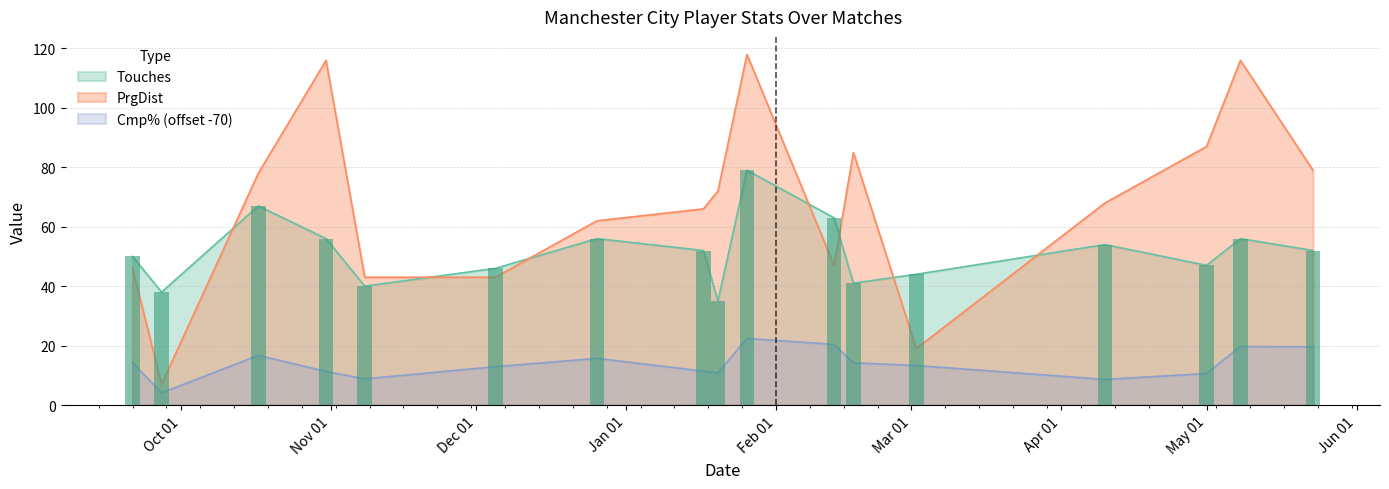

Which series has the widest spread of values?

PrgDist